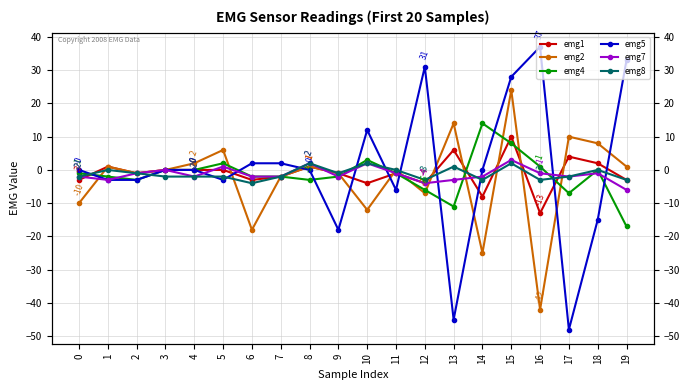

Reading left to right, list all the values displayed in this chart.

emg1: -3	1	-1	0	0	0	-3	-2	1	-1	-4	-1	-4	6	-8	10	-13	4	2	-3
emg2: -10	1	-1	0	2	6	-18	-2	1	-1	-12	0	-7	14	-25	24	-42	10	8	1
emg4: -1	-2	-3	0	0	2	-2	-2	-3	-2	3	-1	-6	-11	14	8	1	-7	0	-17
emg5: 0	-3	-3	0	0	-3	2	2	0	-18	12	-6	31	-45	0	28	37	-48	-15	33
emg7: -2	-3	-1	0	-2	1	-2	-2	2	-2	2	-1	-4	-3	-2	3	-1	-2	-1	-6
emg8: -2	0	-1	-2	-2	-2	-4	-2	2	-1	2	0	-3	1	-3	2	-3	-2	0	-3